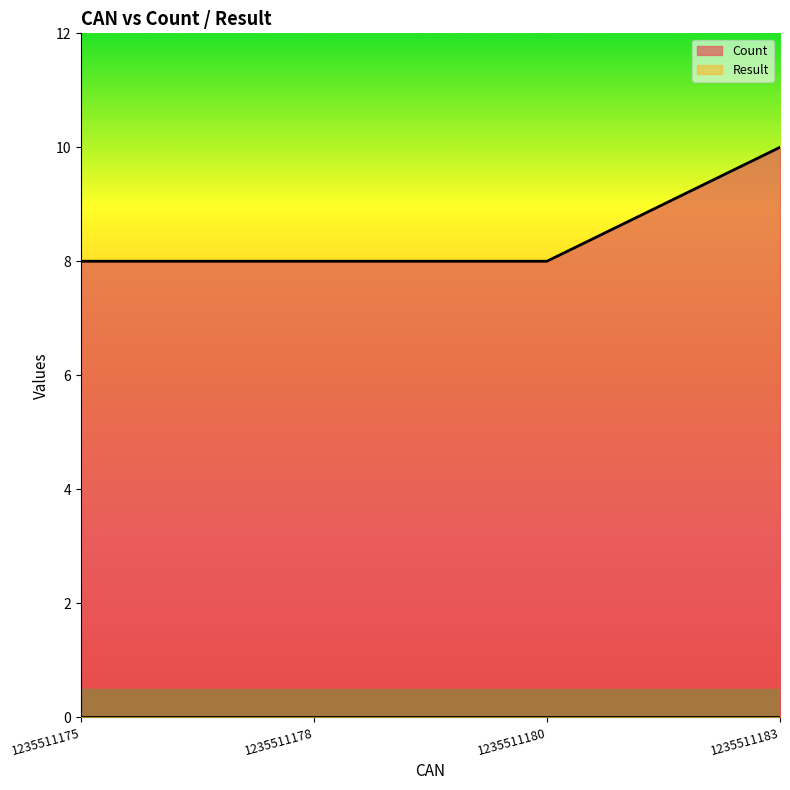

What value does the data have at 1235511178?

8